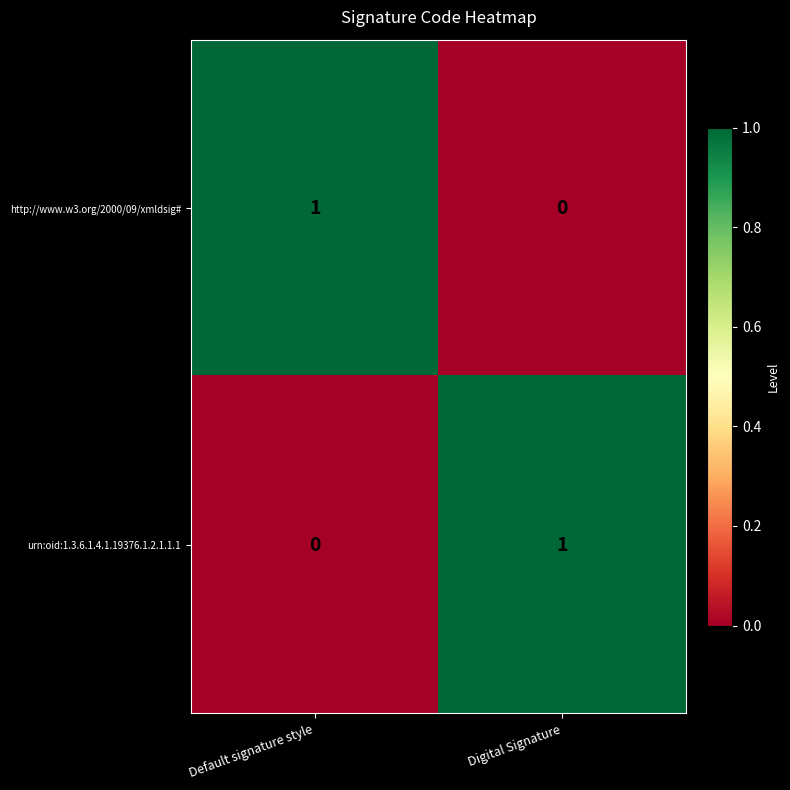

At Digital Signature, list the series in order from largest to smallest.

urn:oid:1.3.6.1.4.1.19376.1.2.1.1.1, http://www.w3.org/2000/09/xmldsig#